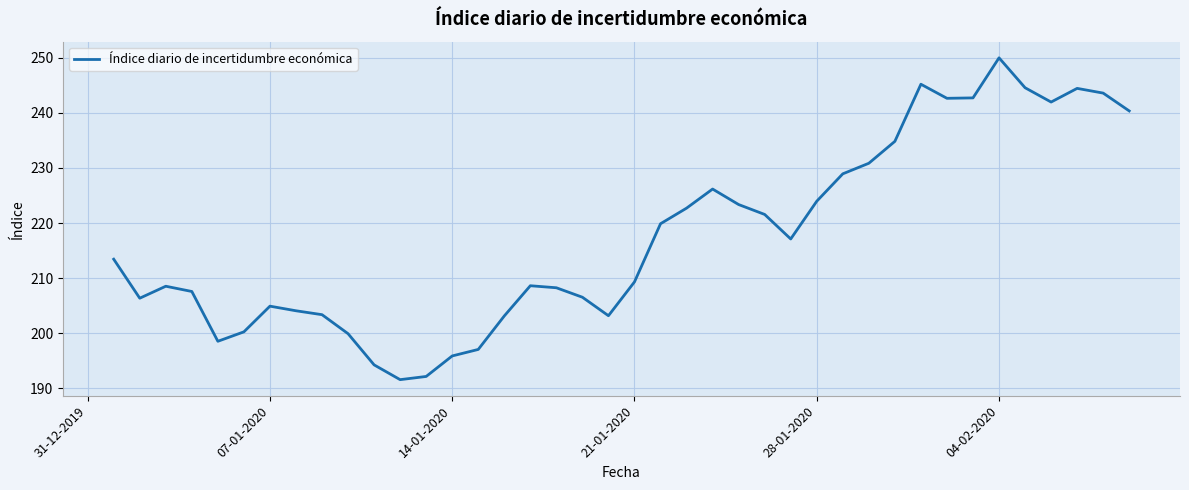

What is the smallest value displayed?

191.6